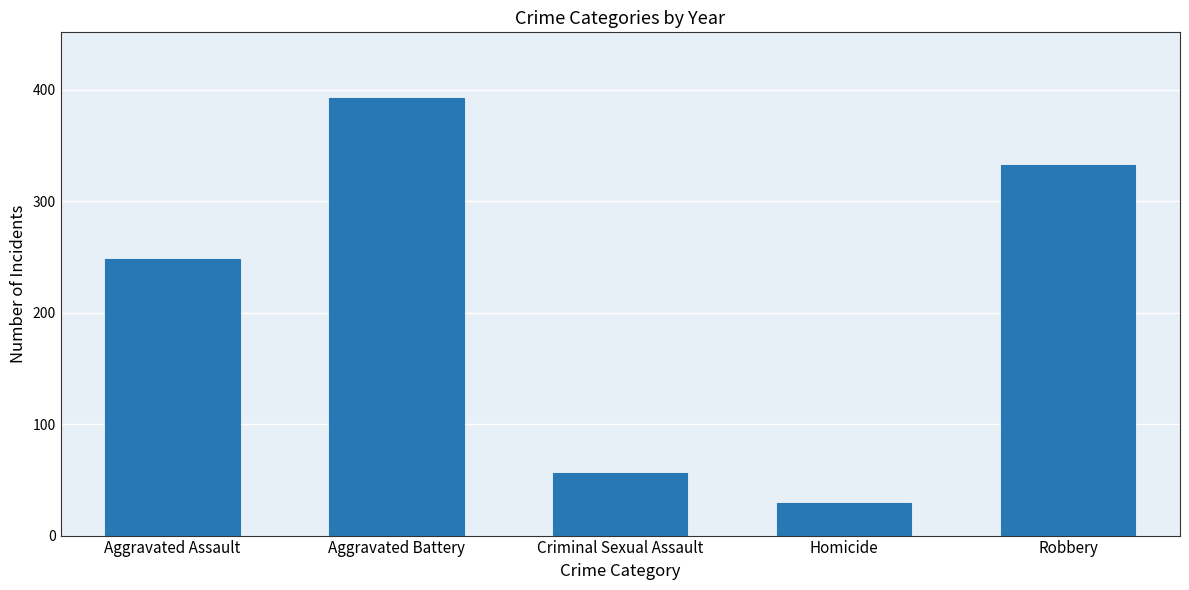

What is the sum of all values?

1059.4